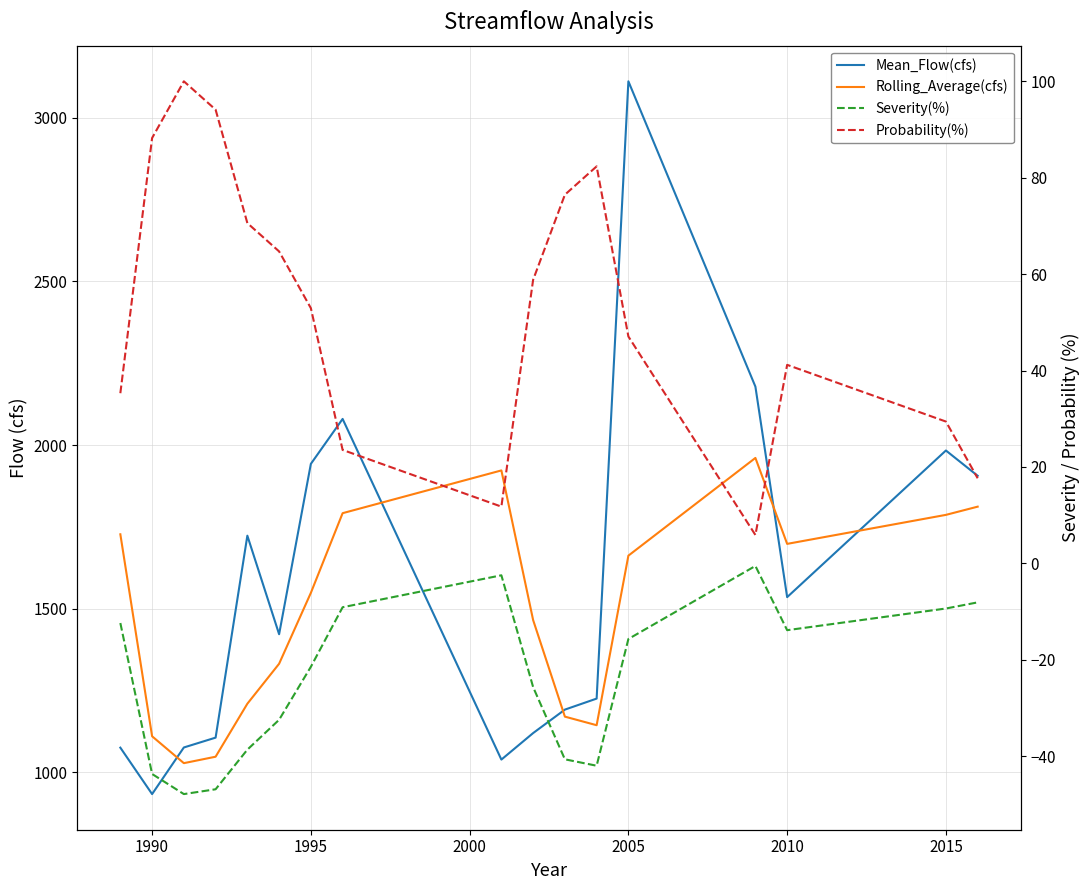

What is the difference between the maximum and second lowest values in the Mean_Flow(cfs) series?

2073.3